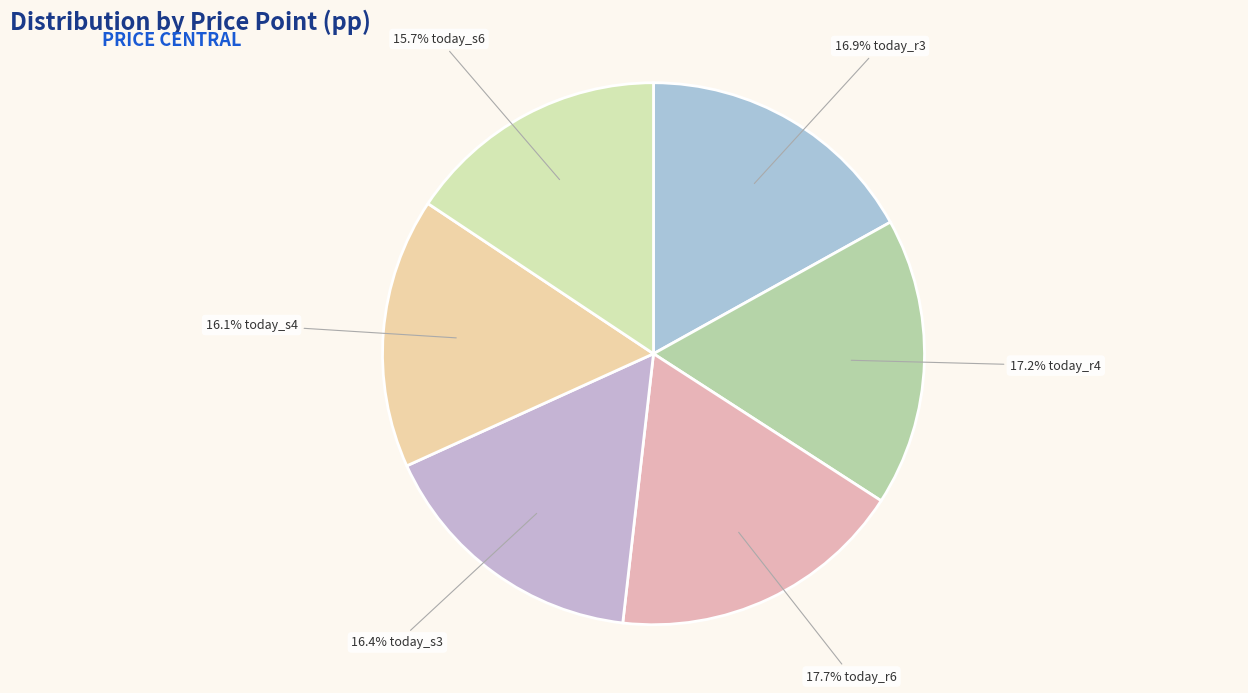

Count the number of slices in the pie.

6